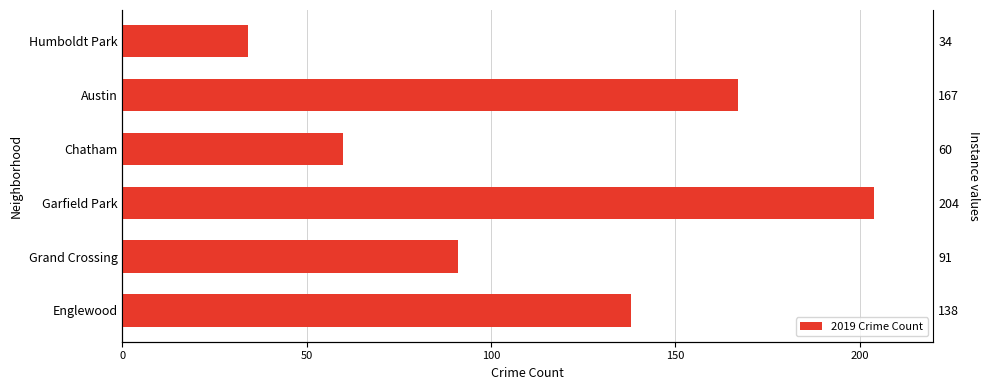

How many values are below 138?

3